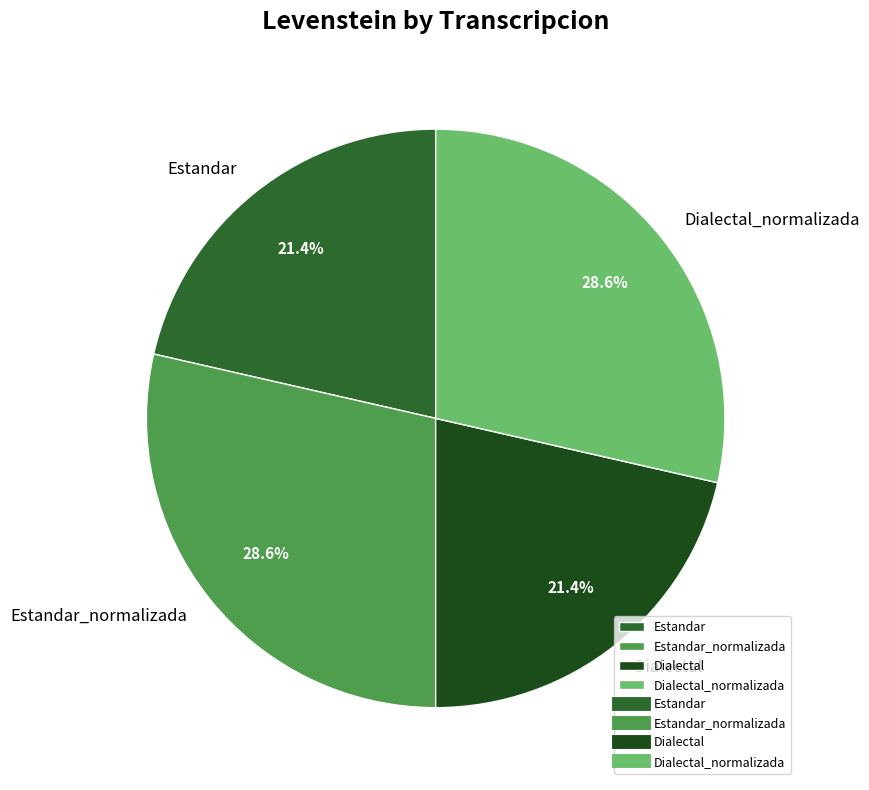

To the nearest percent, what is the average slice percentage?

25%